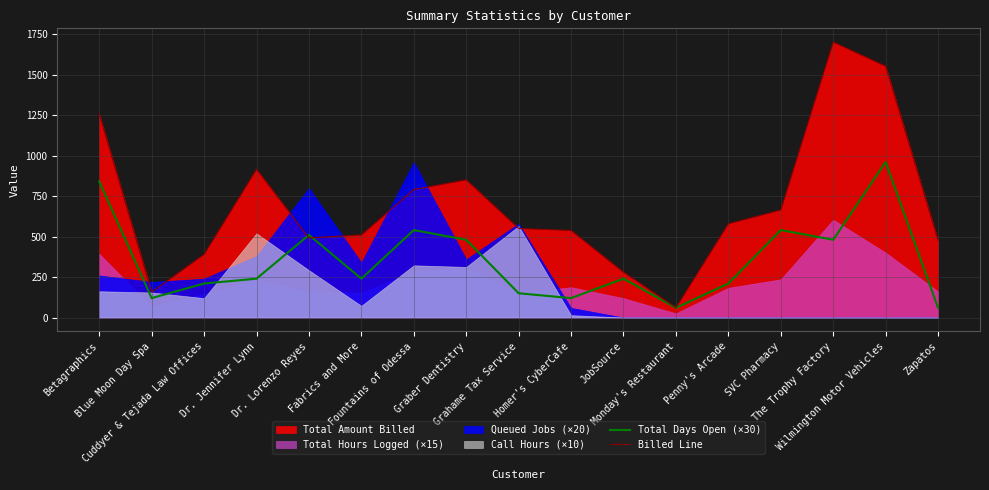

Where do Billed Line and Total Days Open (×30) first cross each other?

Dr. Jennifer Lynn and Dr. Lorenzo Reyes